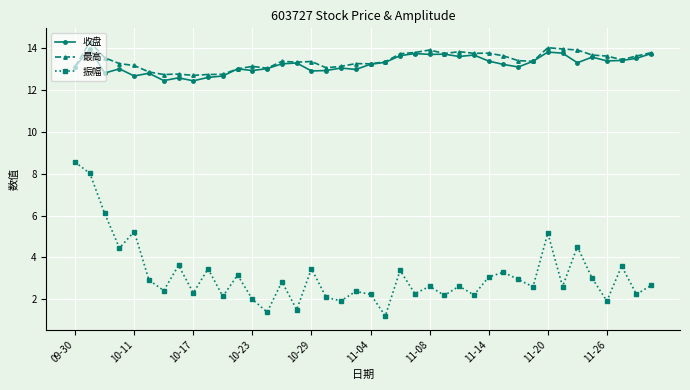

At how many categories does at least one series exceed 10?

40